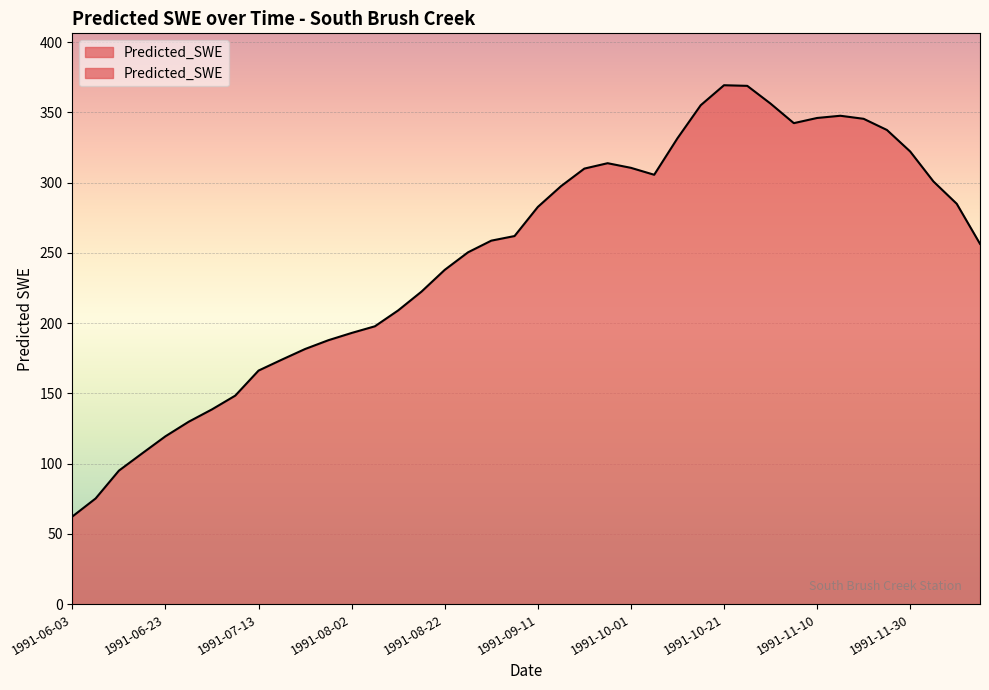

Count the number of data series in this chart.

1